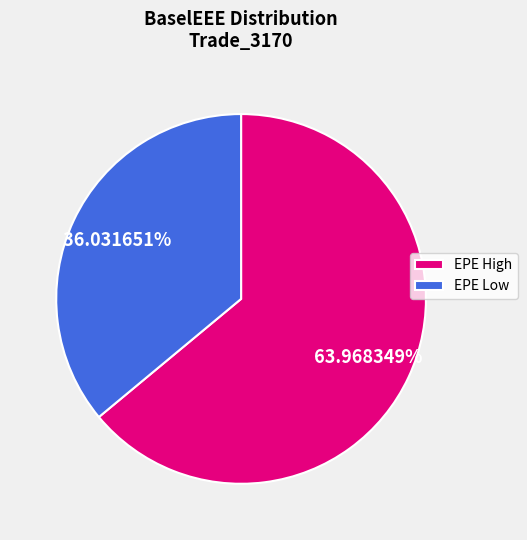

What is the smallest slice in the pie chart?

EPE Low